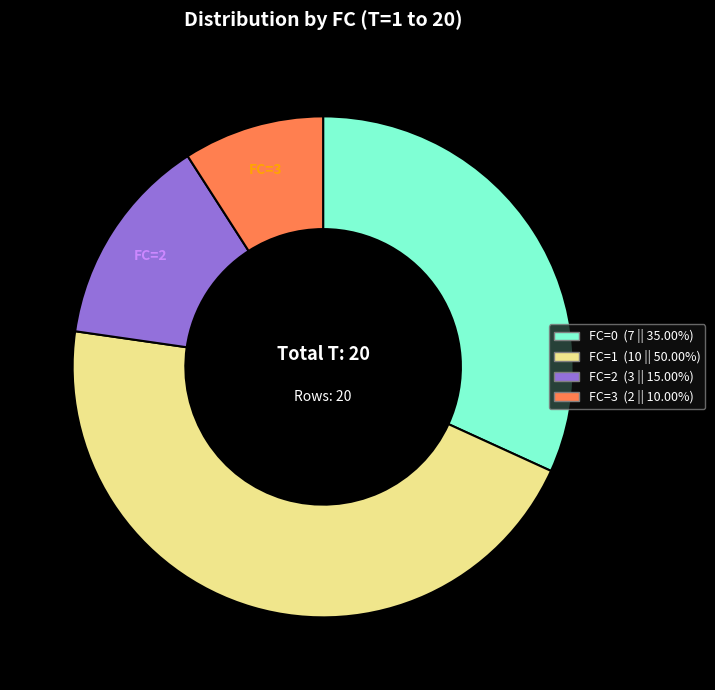

What is the largest slice in the pie chart?

FC=1